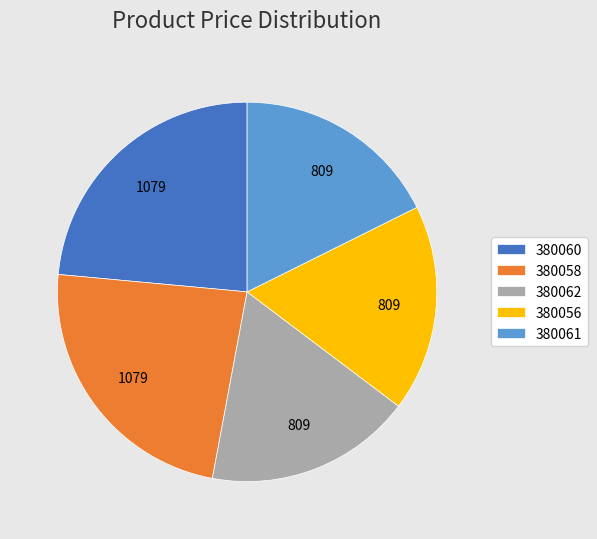

Do 380061 and 380060 together represent more than half of the pie?

No